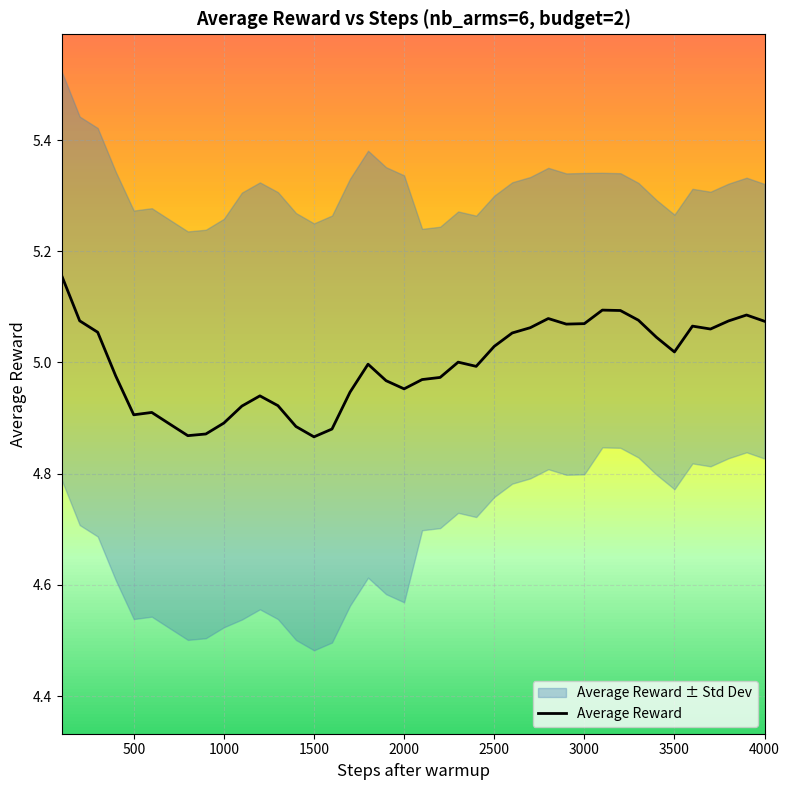

Is it true that the value at 3000 is 3.4?

False